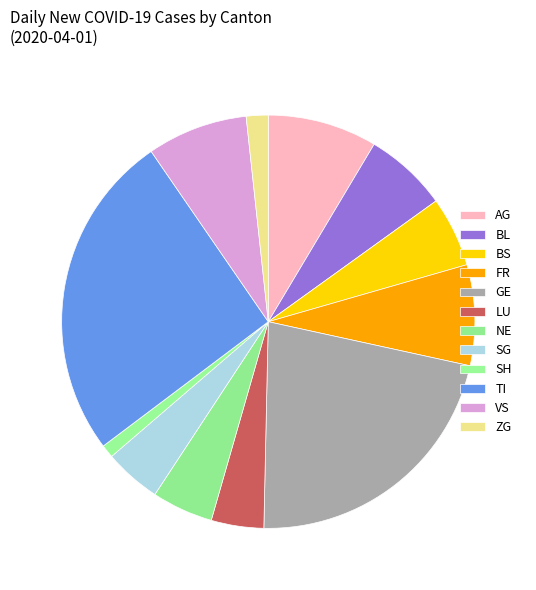

What is the change in value from LU to SH?

-9